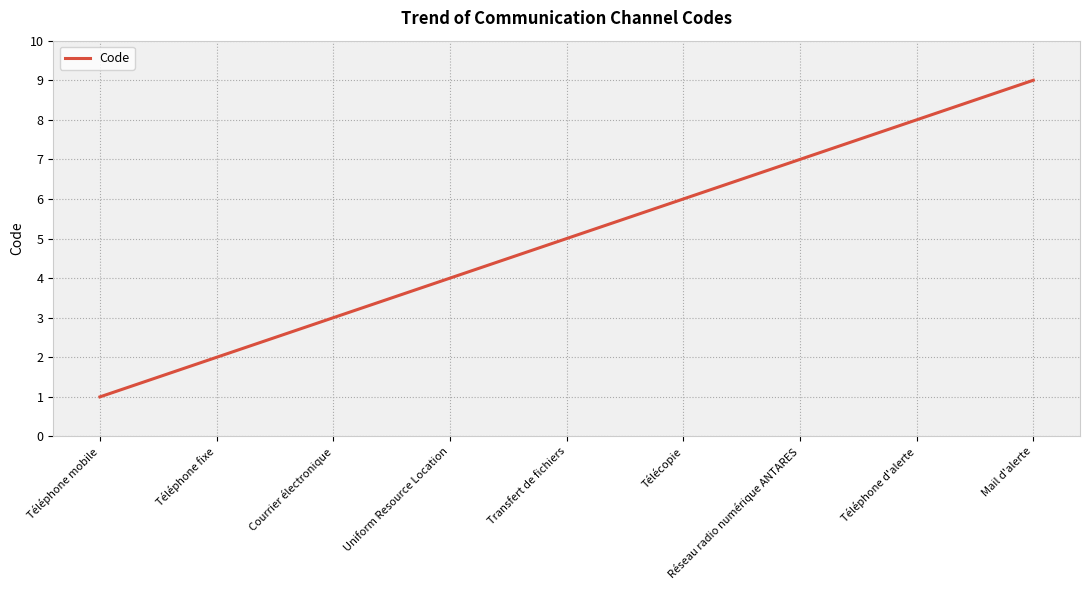

The value at Mail d'alerte is 9. True or false?

True